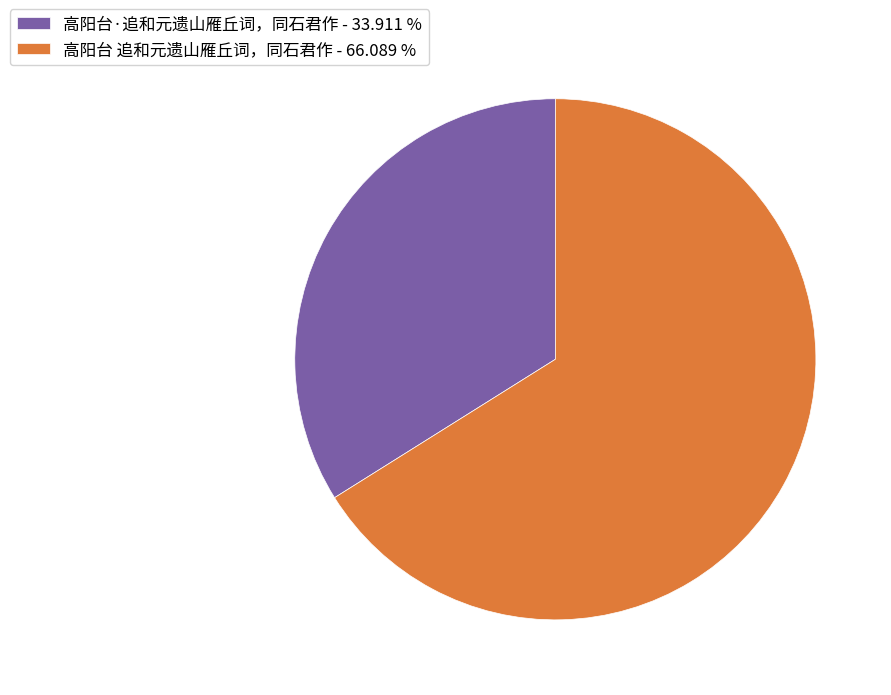

Is the sum of 高阳台·追和元遗山雁丘词，同石君作 - 33.911 % and 高阳台 追和元遗山雁丘词，同石君作 - 66.089 % greater than half?

Yes